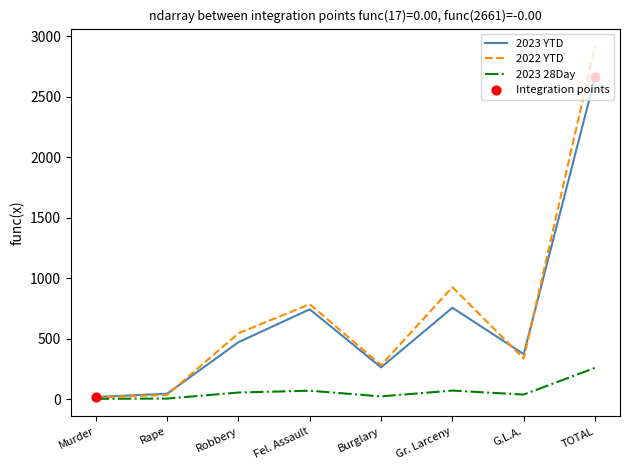

Which series has the largest range (max minus min)?

2022 YTD